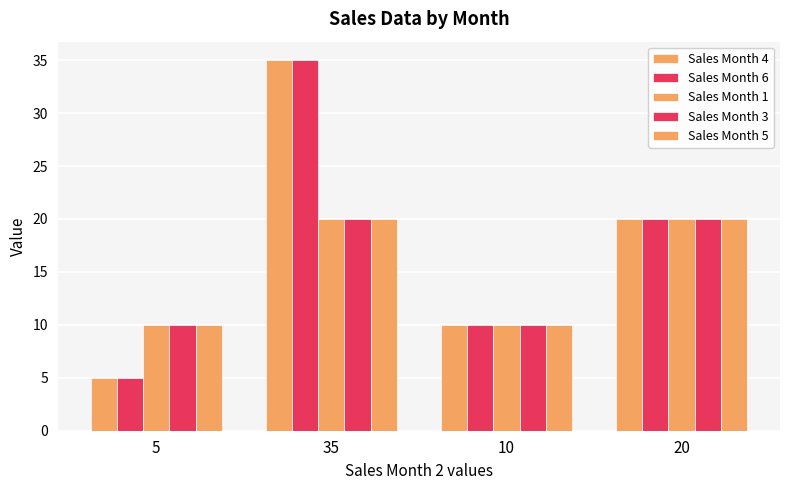

How many data points in Sales Month 4 are less than 20?

2